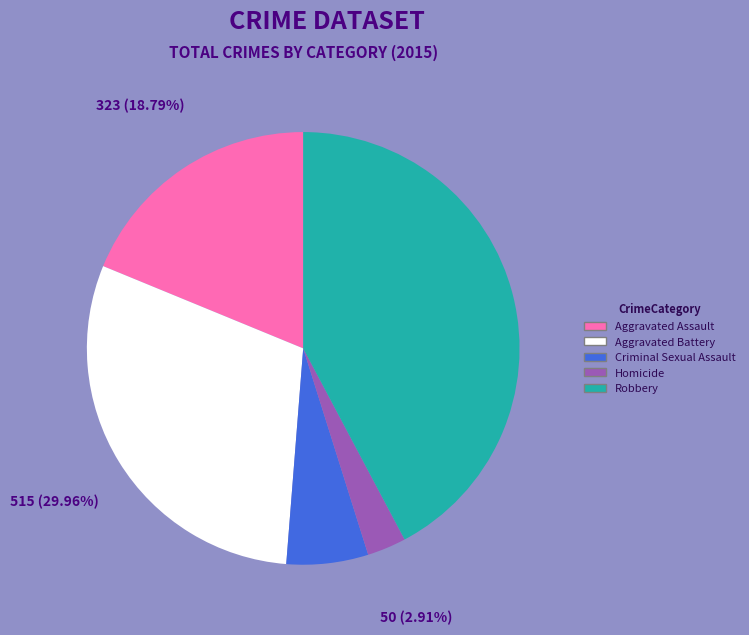

Count the number of slices in the pie.

5